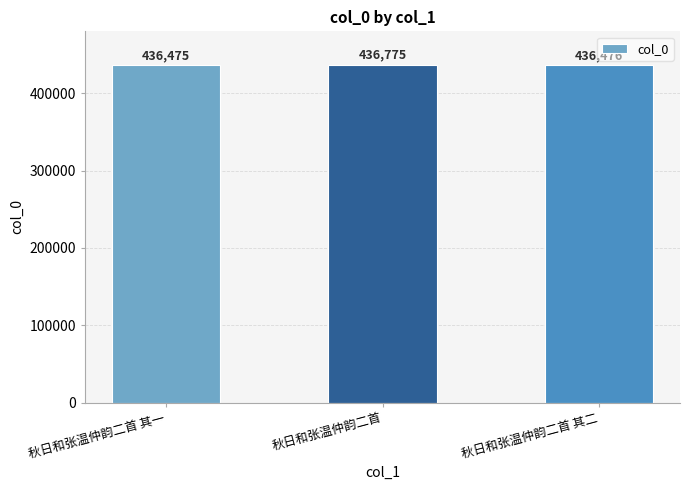

How many bars are there in total?

3